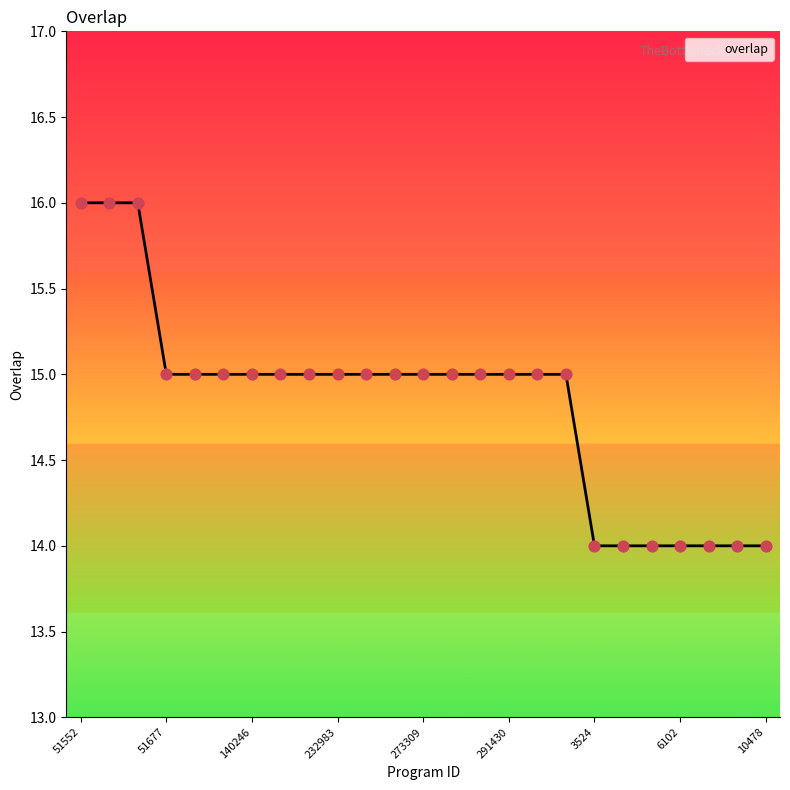

What is the maximum value shown in the chart?

16